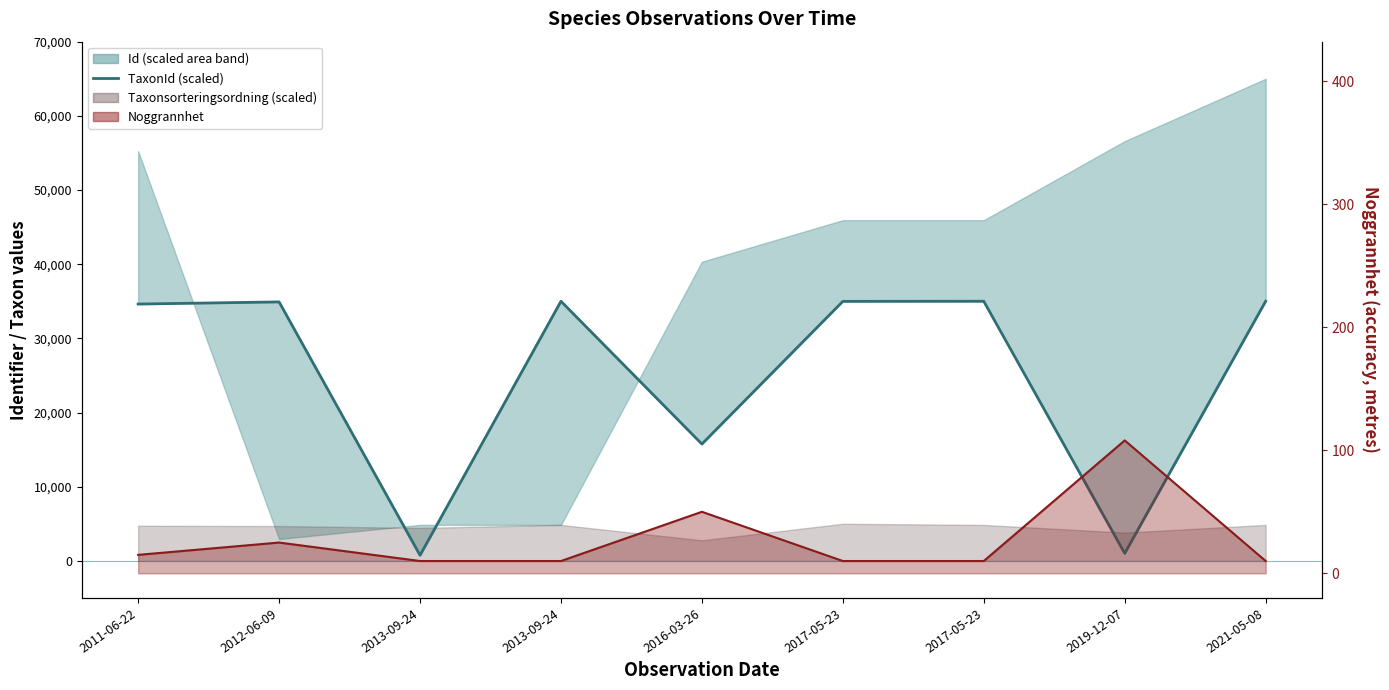

The value of TaxonId (scaled) at 2012-06-09 is 34913.0. True or false?

True